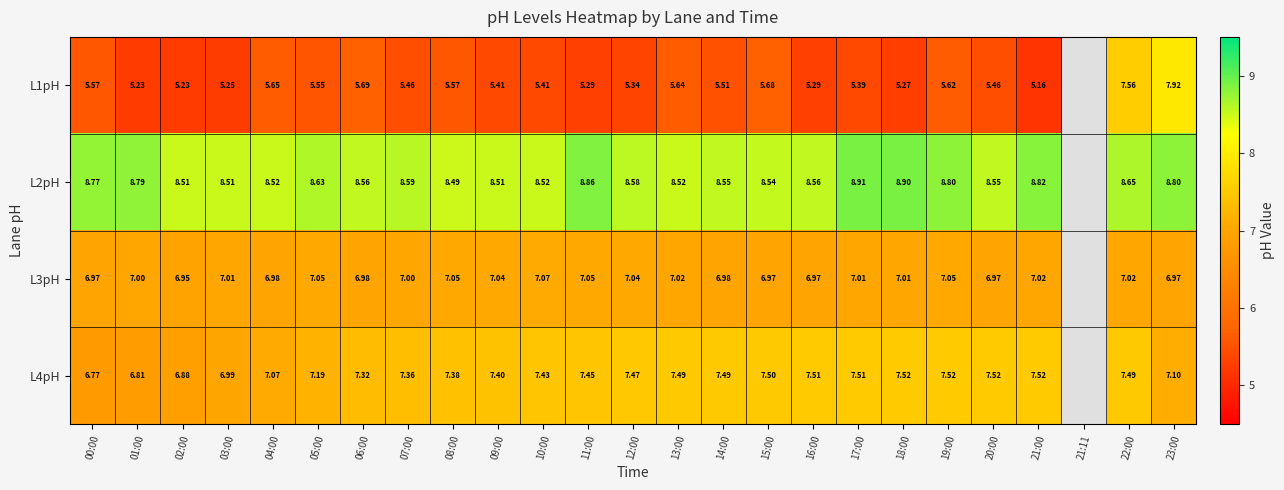

Is the value of L4pH at 09:00 greater than the value of L2pH at 14:00?

No